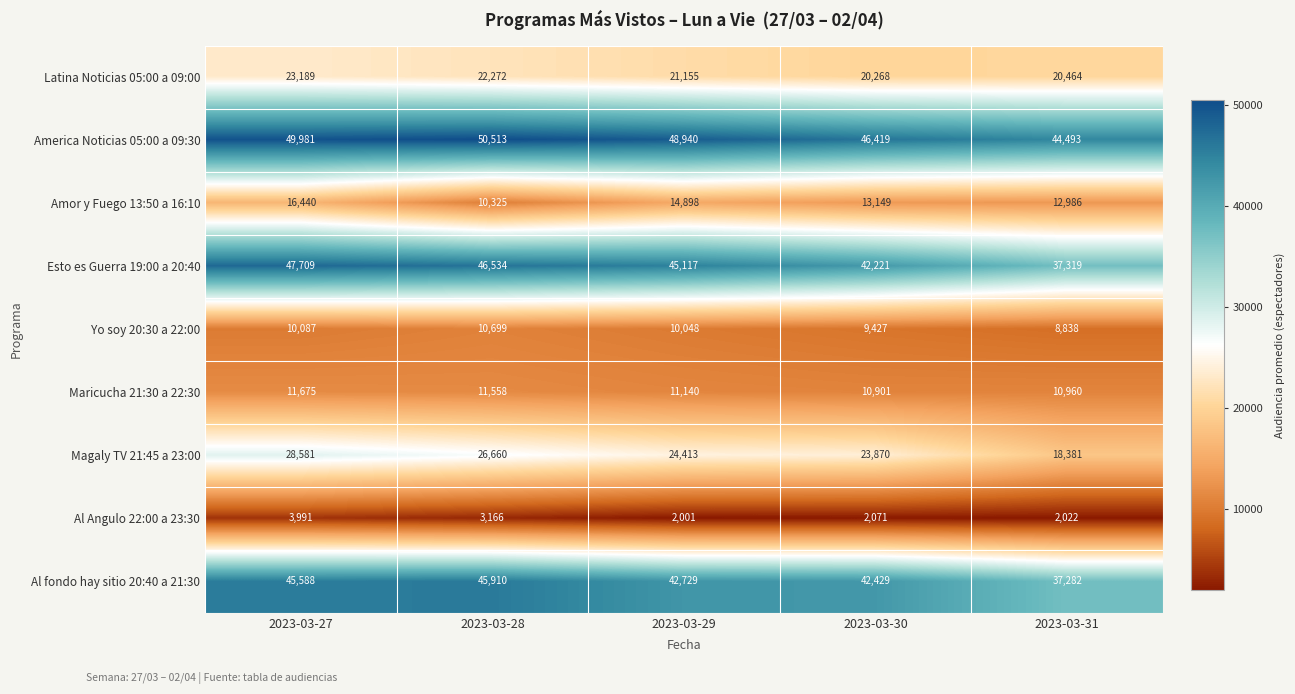

Between 2023-03-28 and 2023-03-29, which series saw the biggest shift?

Amor y Fuego 13:50 a 16:10